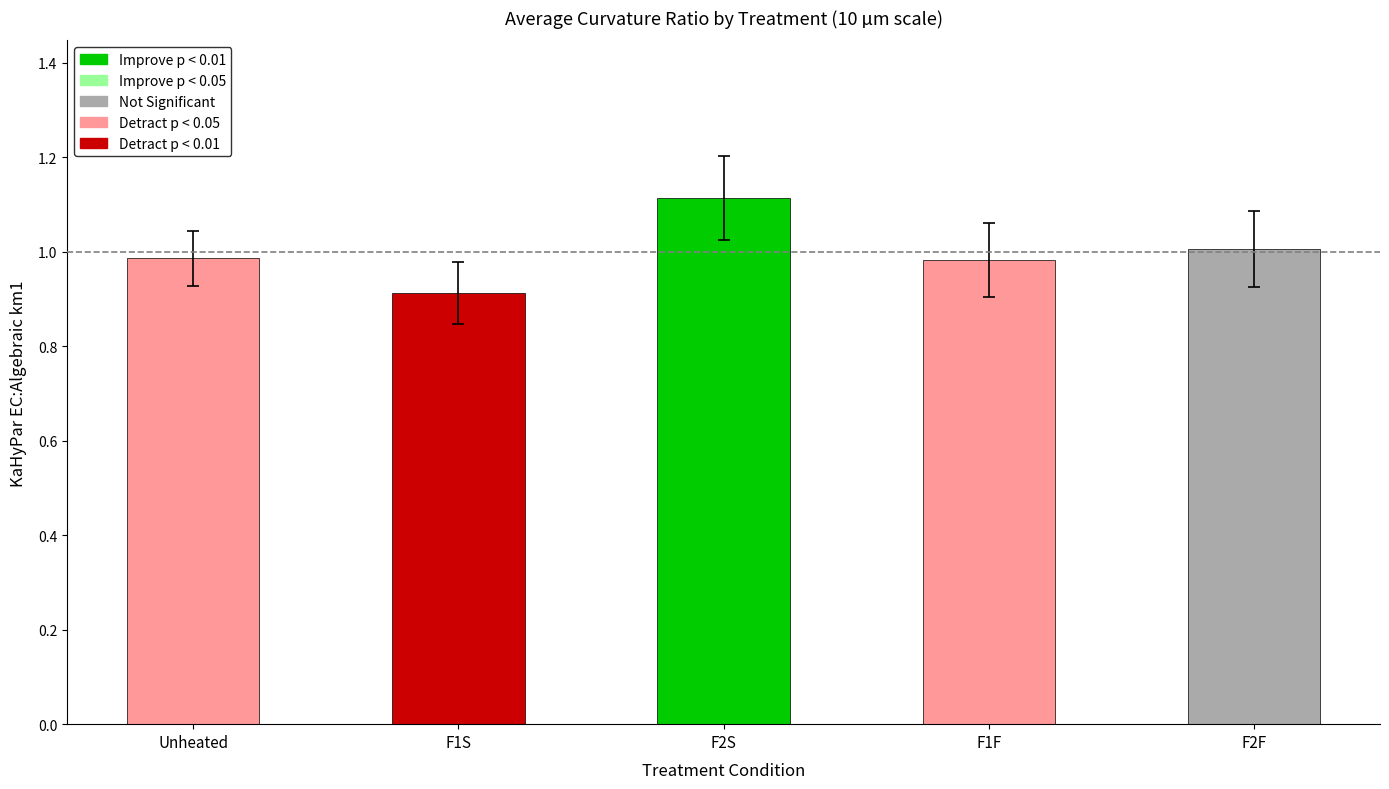

The value at F2S is 1.1. True or false?

True